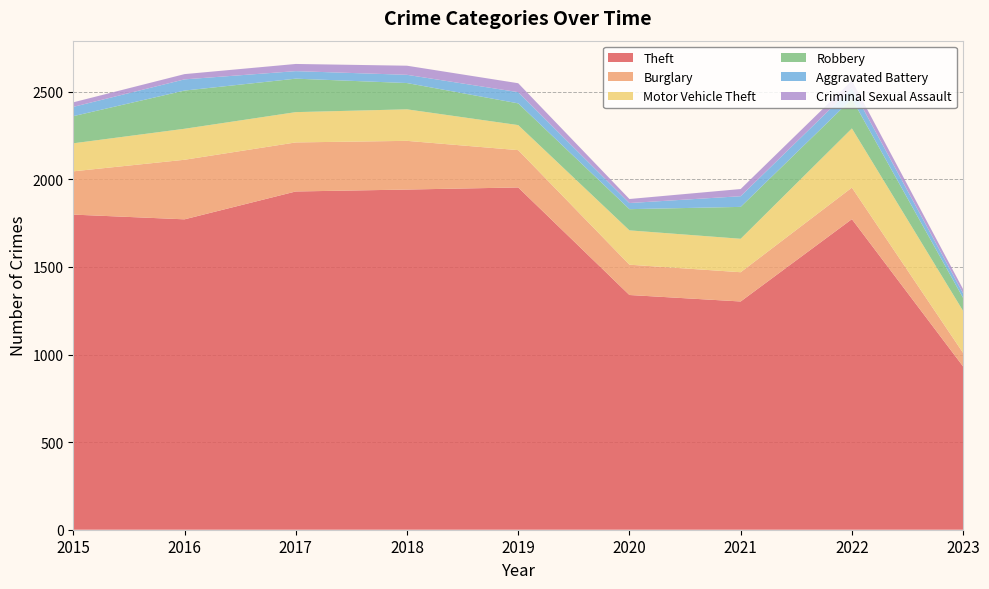

Reading left to right, what are all the values shown in this chart?

Theft: 1799	1772	1931	1942	1954	1340	1303	1773	932
Burglary: 247	340	280	278	213	173	167	180	77
Motor Vehicle Theft: 160	177	173	180	143	196	191	338	240
Robbery: 155	218	191	150	124	121	182	169	74
Aggravated Battery: 53	64	43	47	64	35	61	62	26
Criminal Sexual Assault: 26	30	41	52	51	23	41	42	24